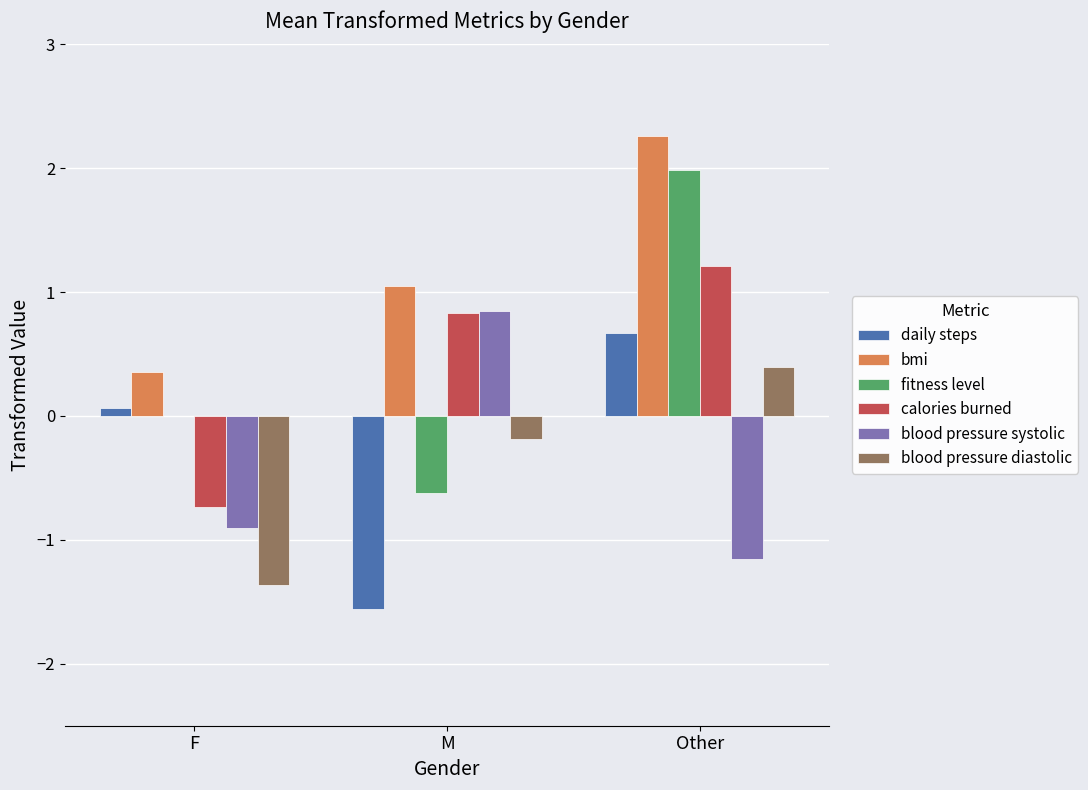

At which category does the chart reach its peak across all series?

Other